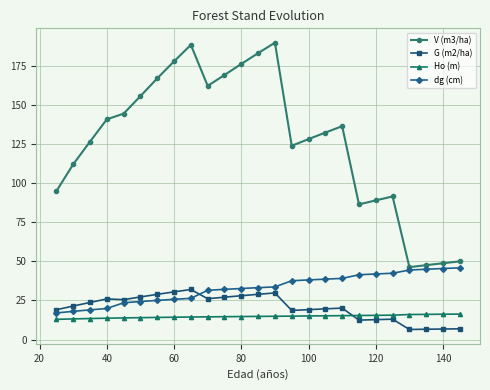

True or false: G (m2/ha) has more than 2 interior local peaks.

True